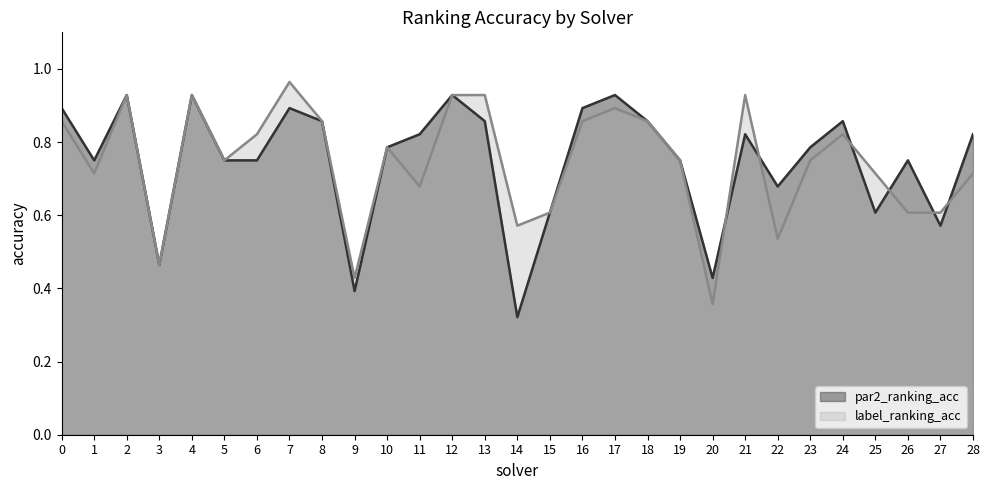

At which label is label_ranking_acc closest to 0?

20